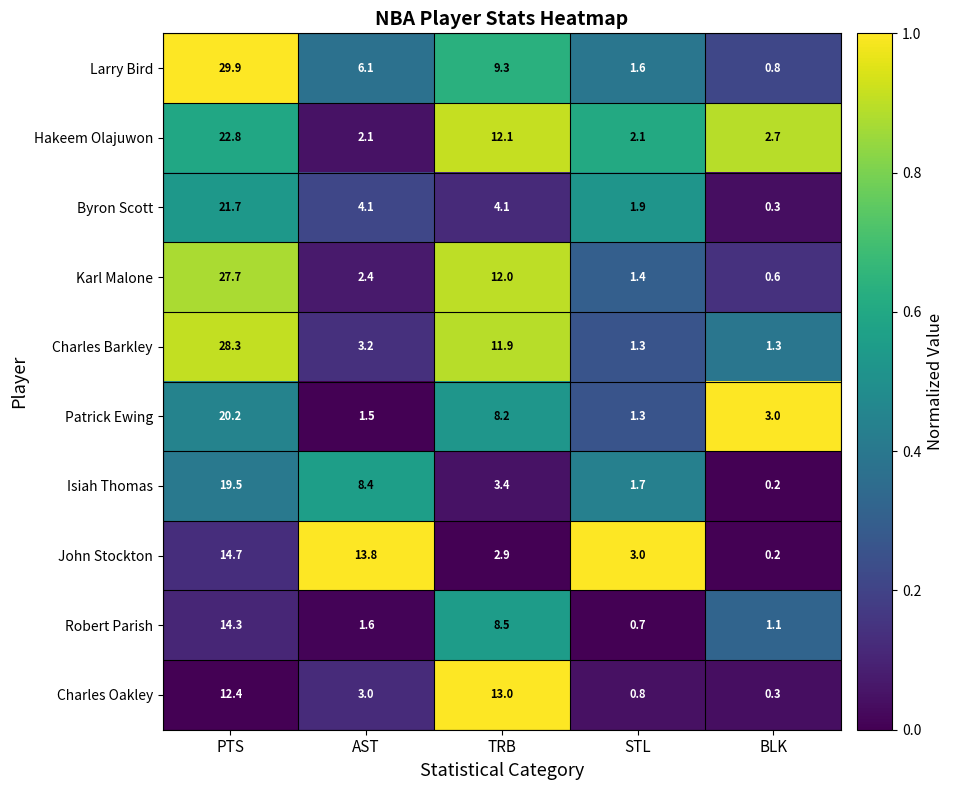

Is it true that Isiah Thomas equals 0.2 at BLK?

True